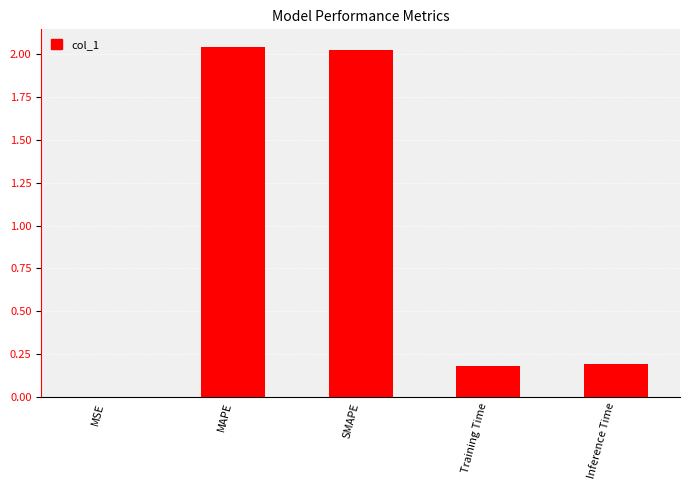

Is it true that the value at SMAPE is 2.0?

True